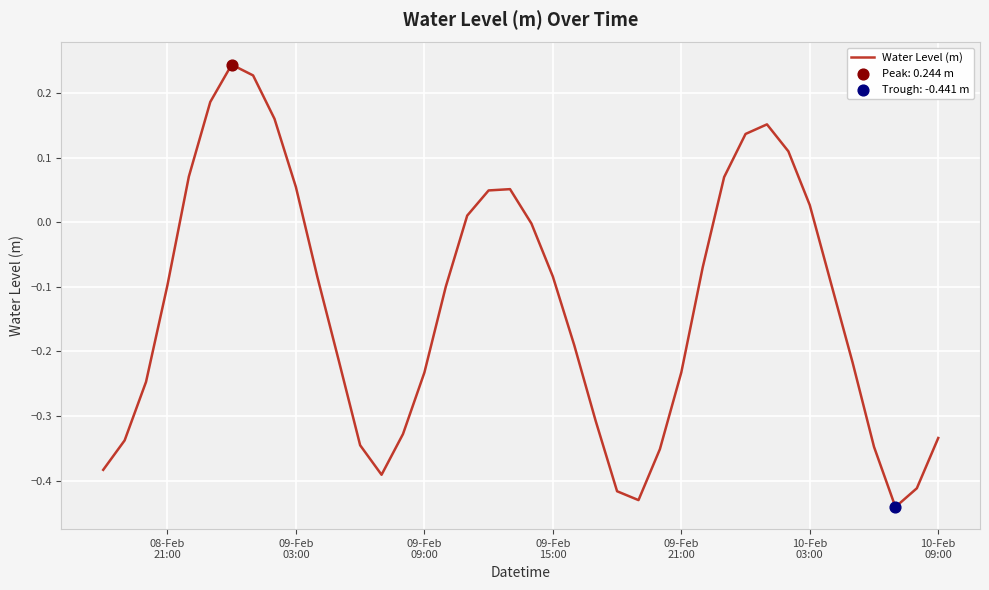

What is the difference between the maximum and minimum values?

0.7